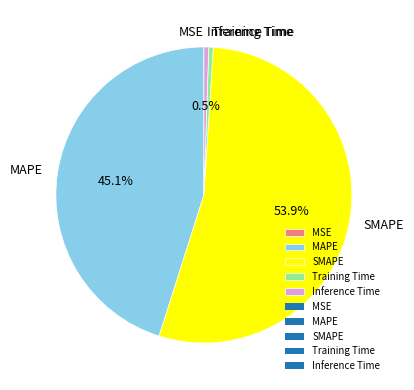

Which slice is the largest?

SMAPE